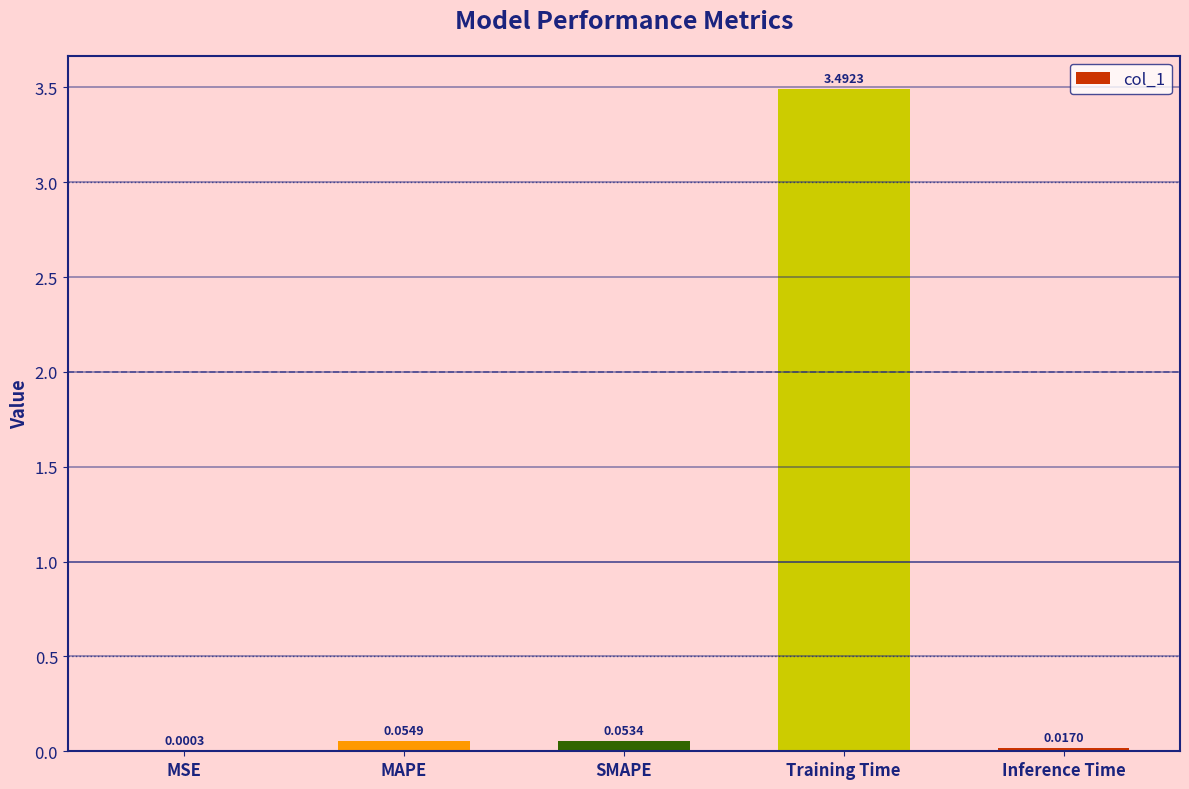

Between SMAPE and Inference Time, which is larger?

SMAPE